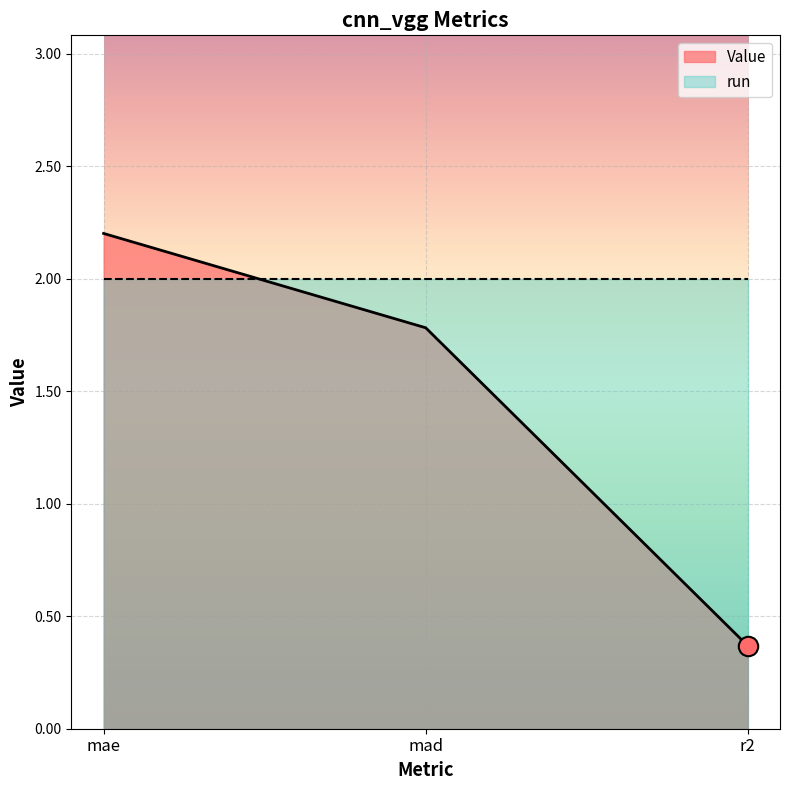

What is the change in value from mae to r2?

-1.8